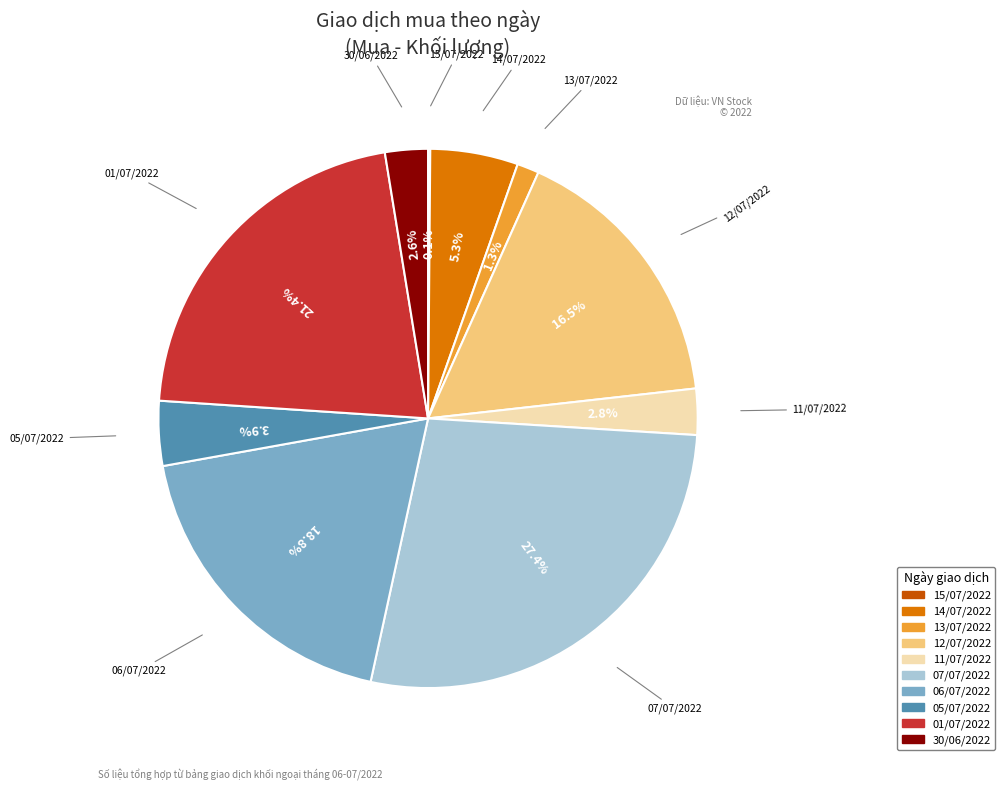

Does 01/07/2022 account for over 50% of the chart?

No